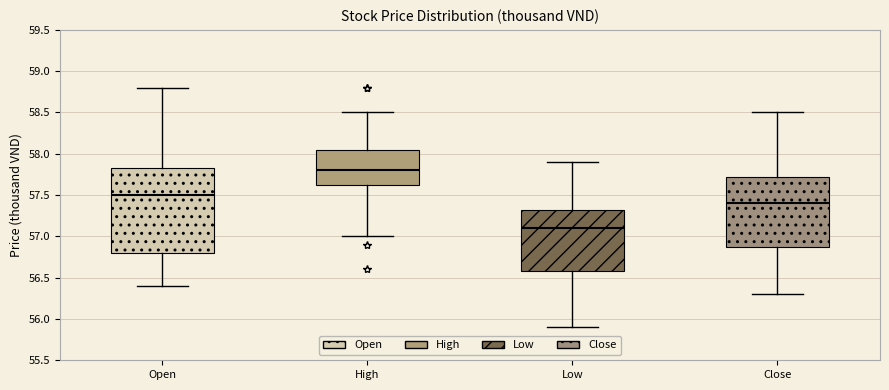

Which box is the tallest, from its lower edge to its upper edge?

Open